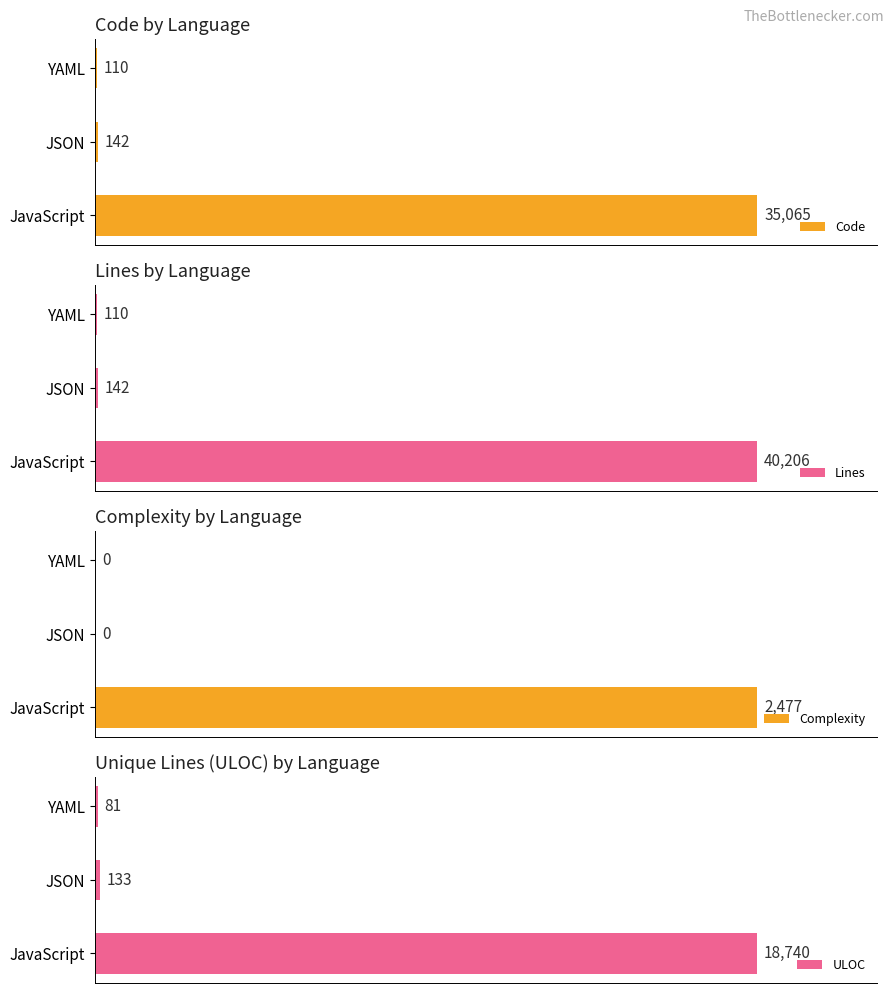

What is the value of the Code bar at the 2nd from the left?

142